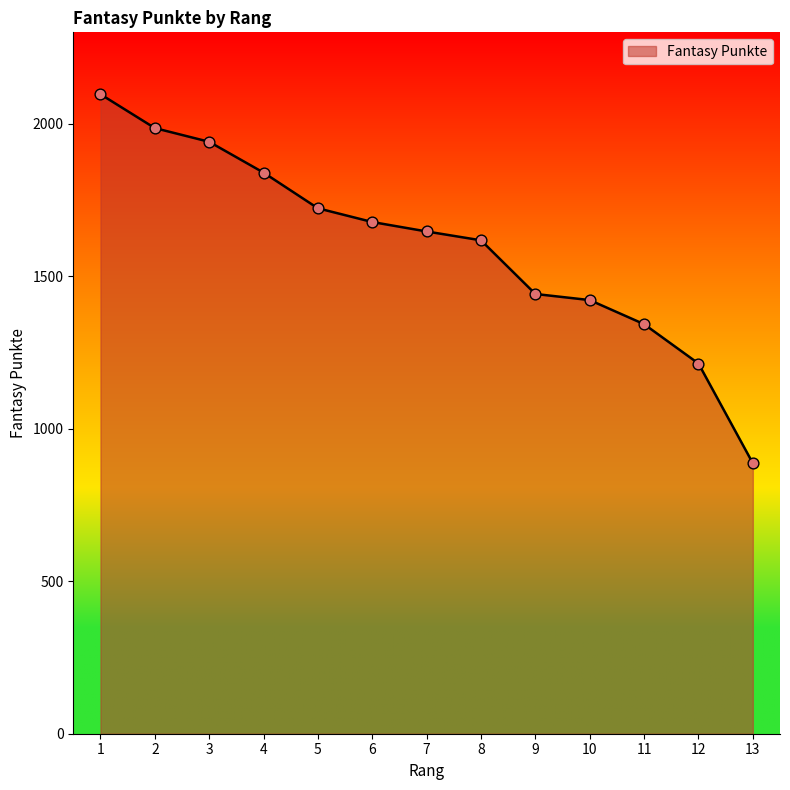

What is the change in value from 3 to 12?

-727